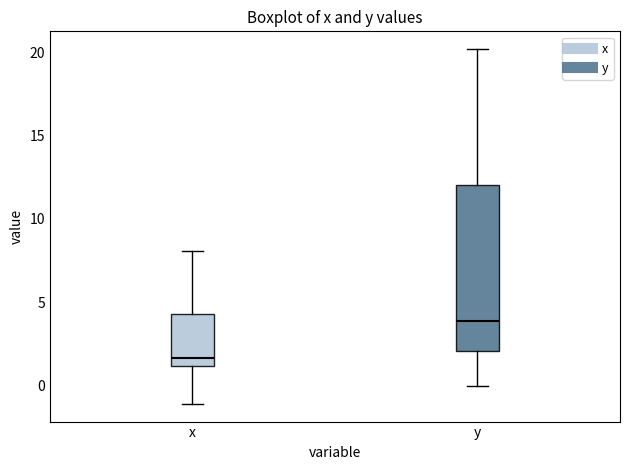

Which box has the highest median line?

y